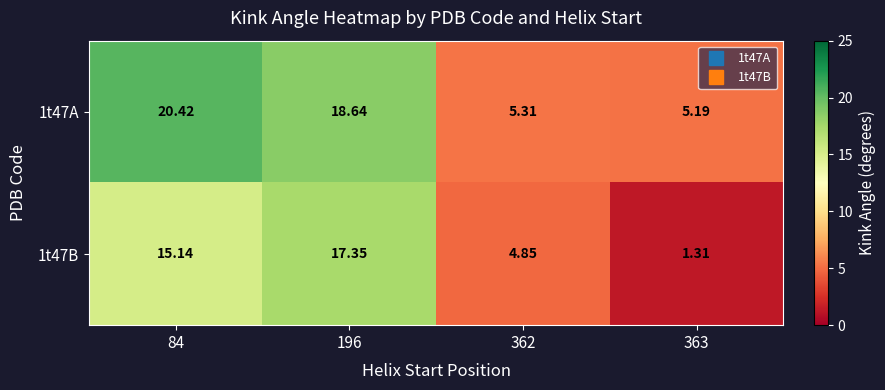

Is the value of 1t47A at 196 greater than the value of 1t47B at 84?

Yes